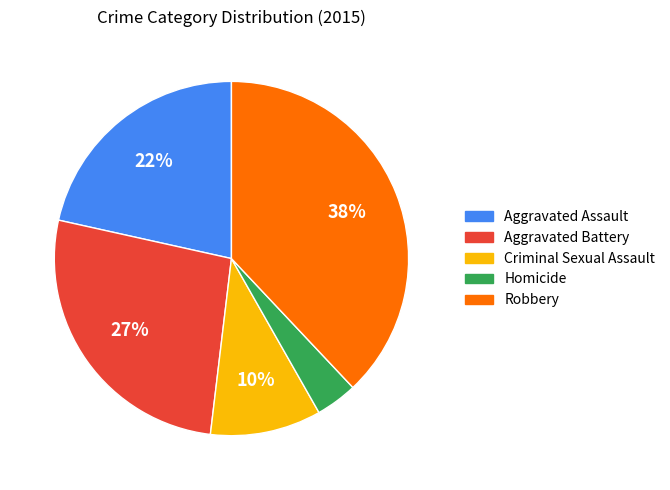

What is the ratio of the value at Homicide to the value at Robbery?

0.1